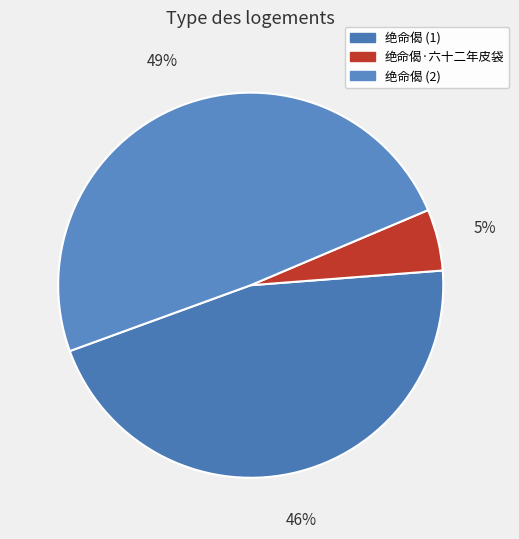

To the nearest percent, what portion does 绝命偈·六十二年皮袋 represent?

5%